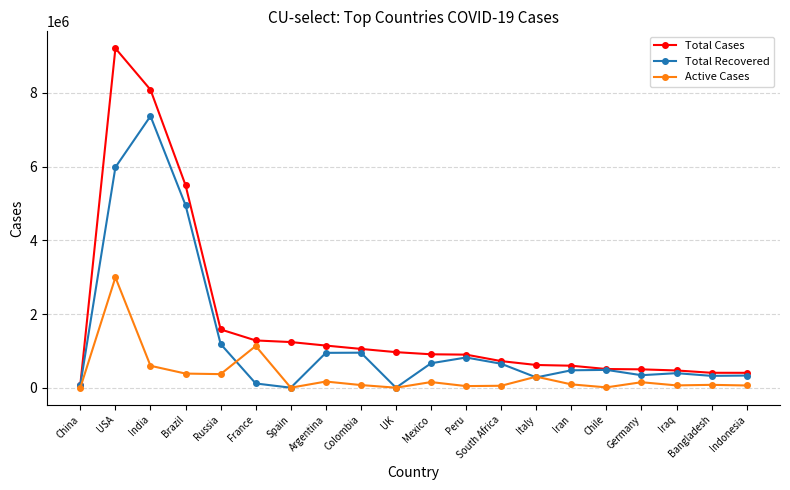

At which category is the sum across all series the highest?

USA